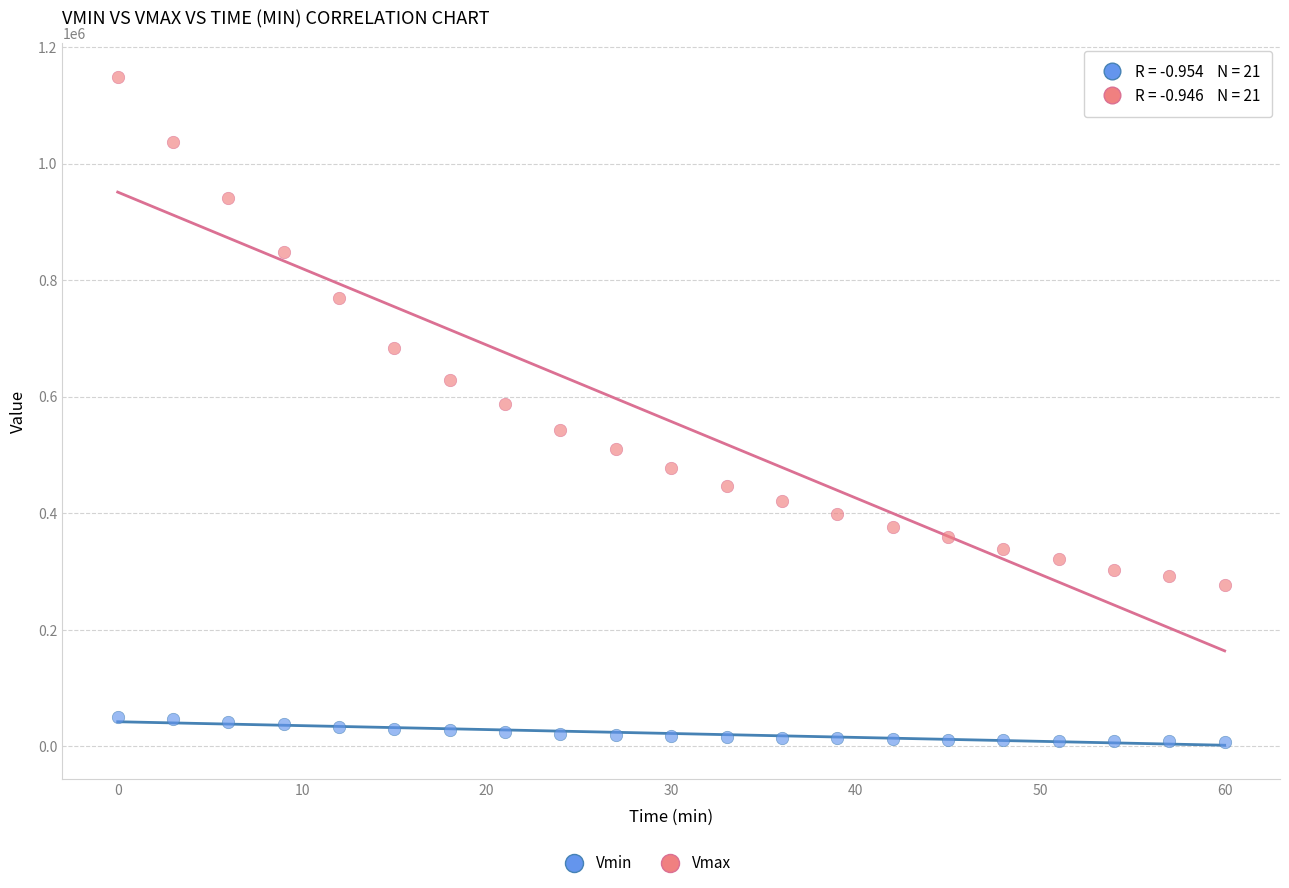

Which series reaches the minimum Y coordinate?

Vmin